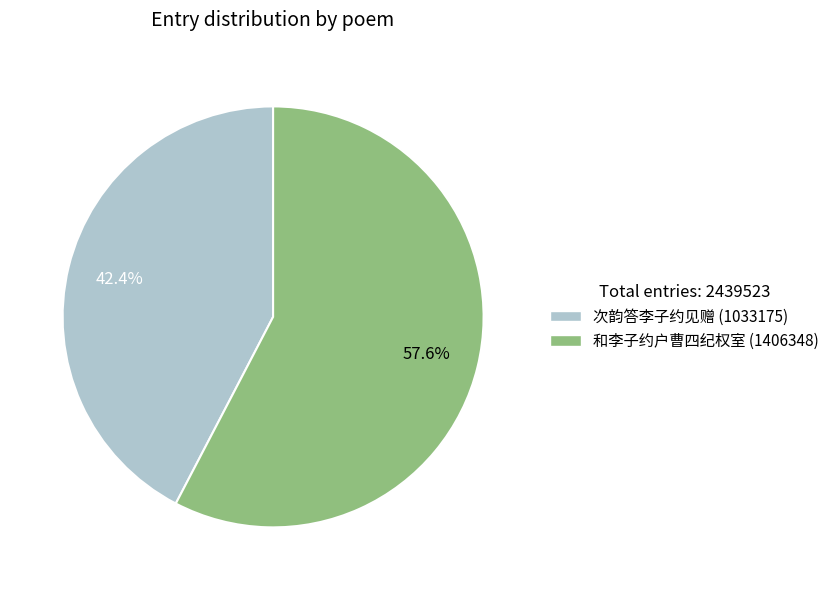

Which category has the smallest portion of the pie?

次韵答李子约见赠 (1033175)